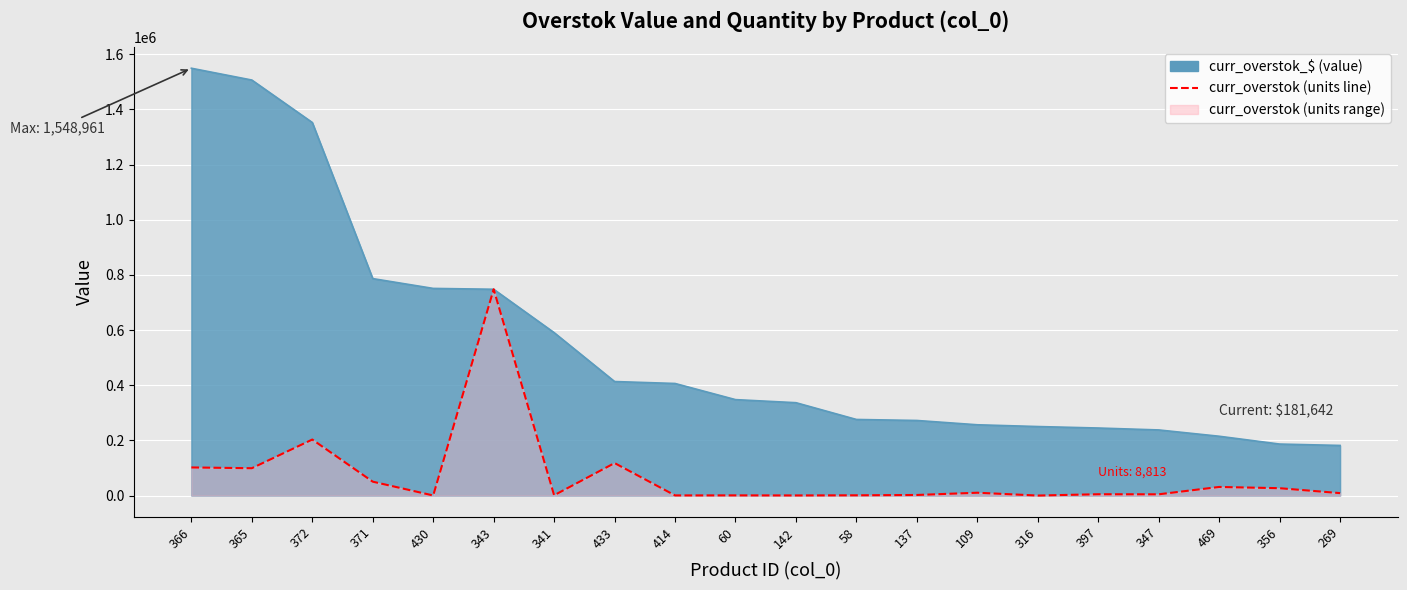

How many values exceed 8813?

10